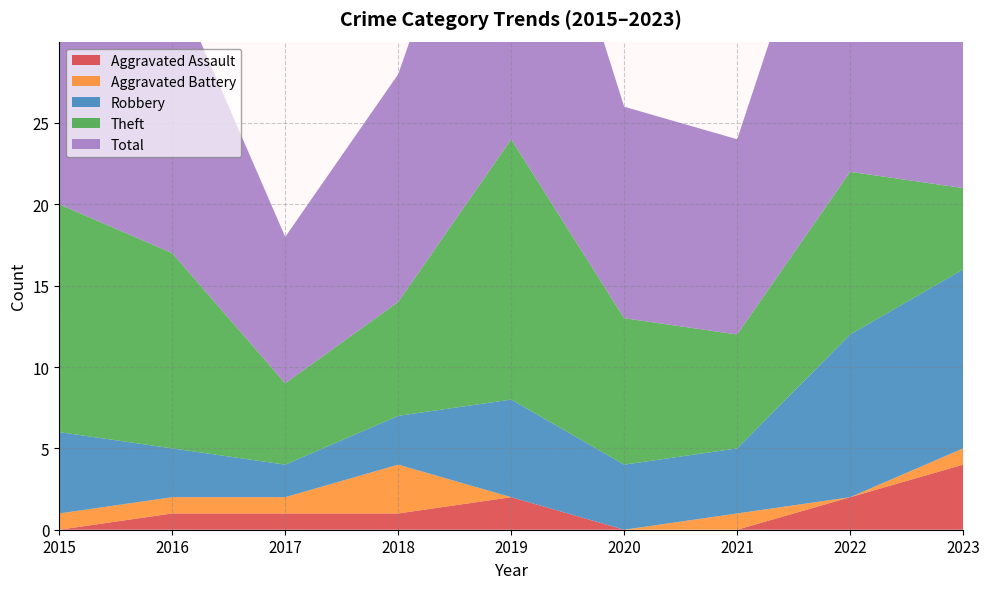

Reading right to left, what are all the values shown in this chart?

Aggravated Assault: 2023=4	2022=2	2021=0	2020=0	2019=2	2018=1	2017=1	2016=1	2015=0
Aggravated Battery: 2023=1	2022=0	2021=1	2020=0	2019=0	2018=3	2017=1	2016=1	2015=1
Robbery: 2023=11	2022=10	2021=4	2020=4	2019=6	2018=3	2017=2	2016=3	2015=5
Theft: 2023=5	2022=10	2021=7	2020=9	2019=16	2018=7	2017=5	2016=12	2015=14
Total: 2023=21	2022=23	2021=12	2020=13	2019=24	2018=14	2017=9	2016=17	2015=20